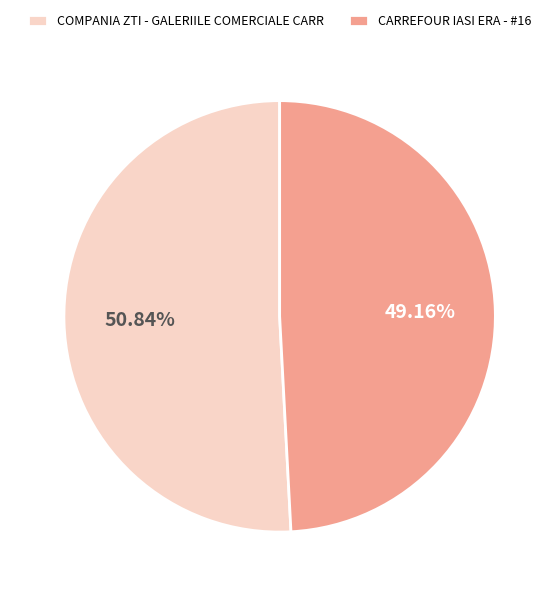

How many segments does this pie chart have?

2